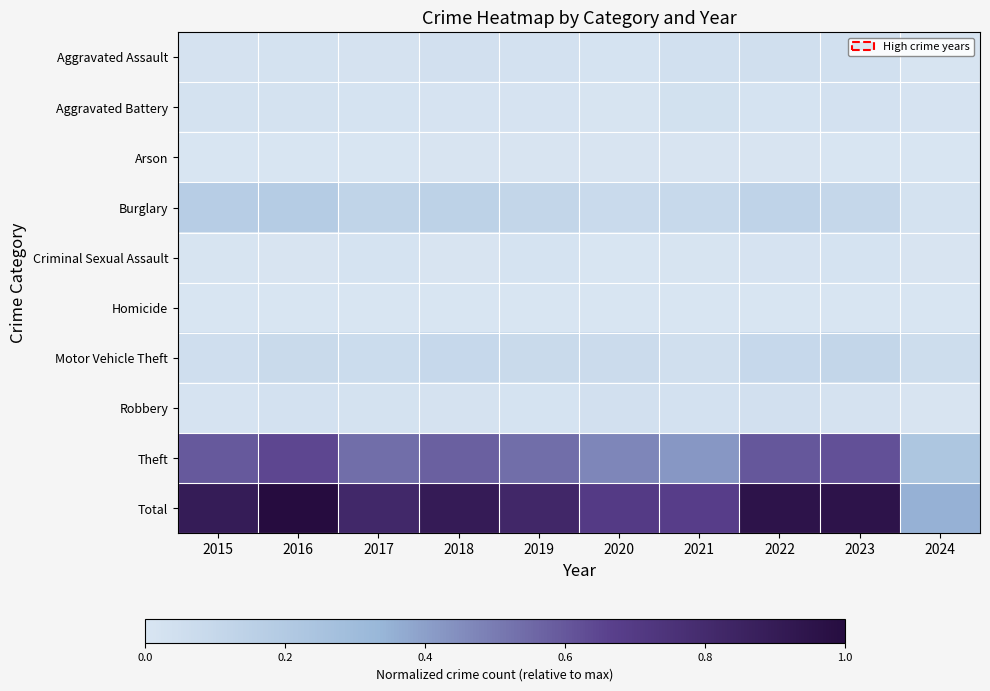

Between 2019 and 2021, which series saw the biggest shift?

Total